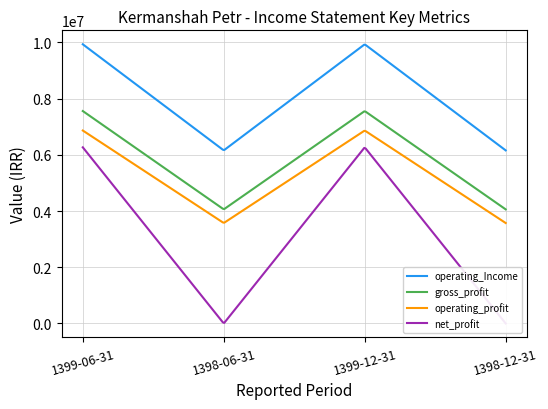

How many operating_Income values are between 6157123 and 9930967?

4